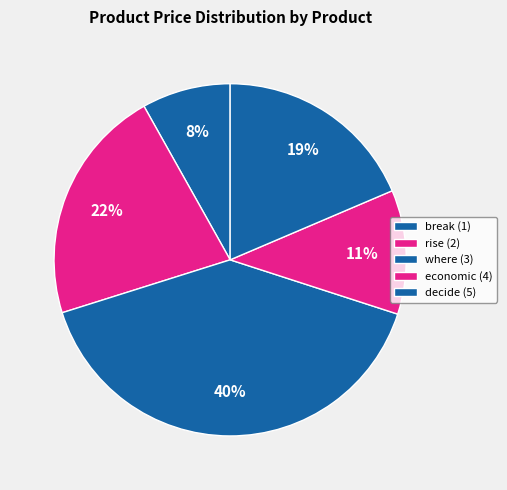

Rank the categories by value from lowest to highest.

break (1), economic (4), decide (5), rise (2), where (3)